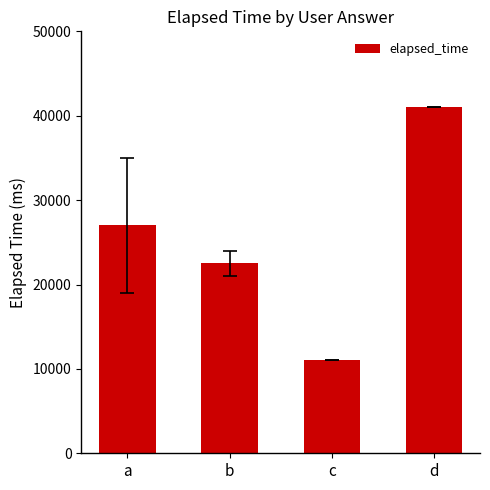

What is the maximum value shown in the chart?

41000